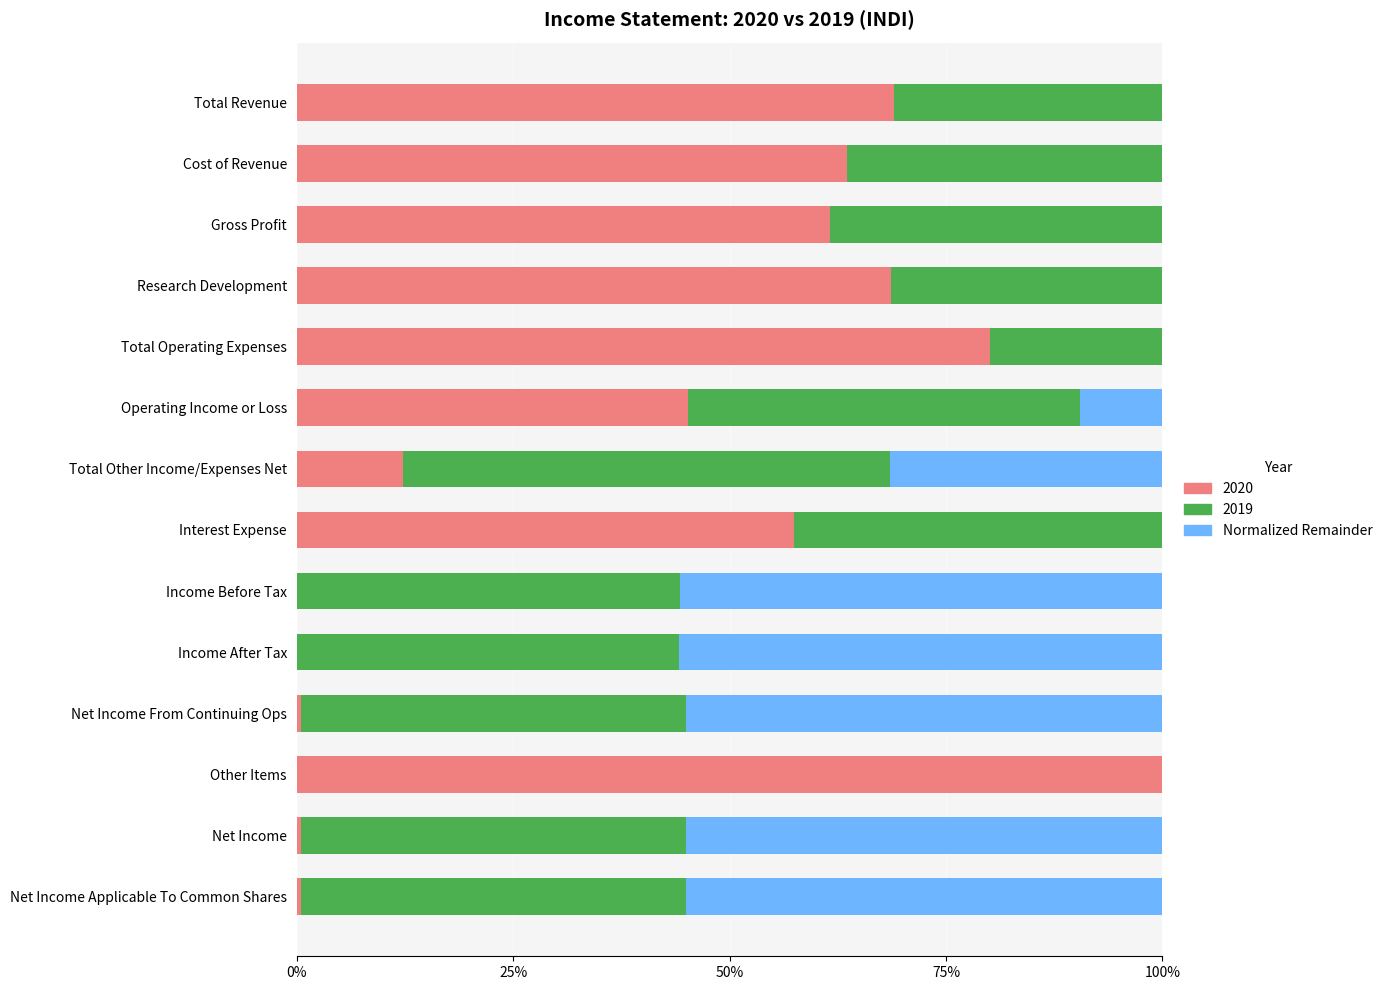

What is the maximum value shown in the chart?

100.0